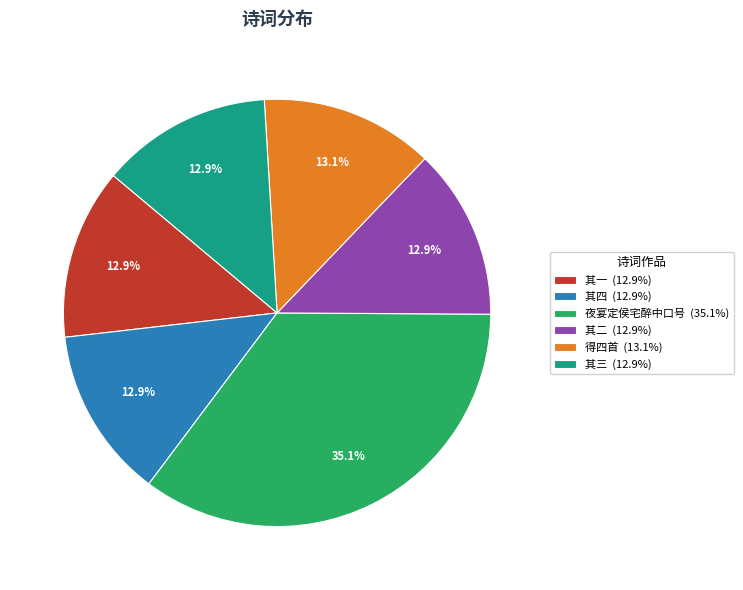

What is the ratio of the value at 其三 (12.9%) to the value at 其四 (12.9%)?

1.0